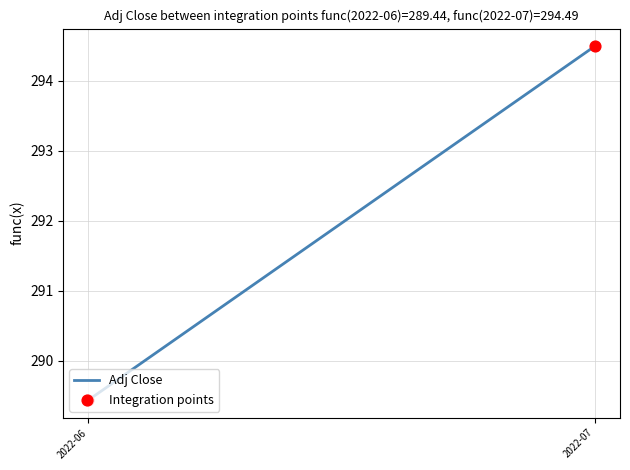

Which series has the widest spread of Y values?

Adj Close